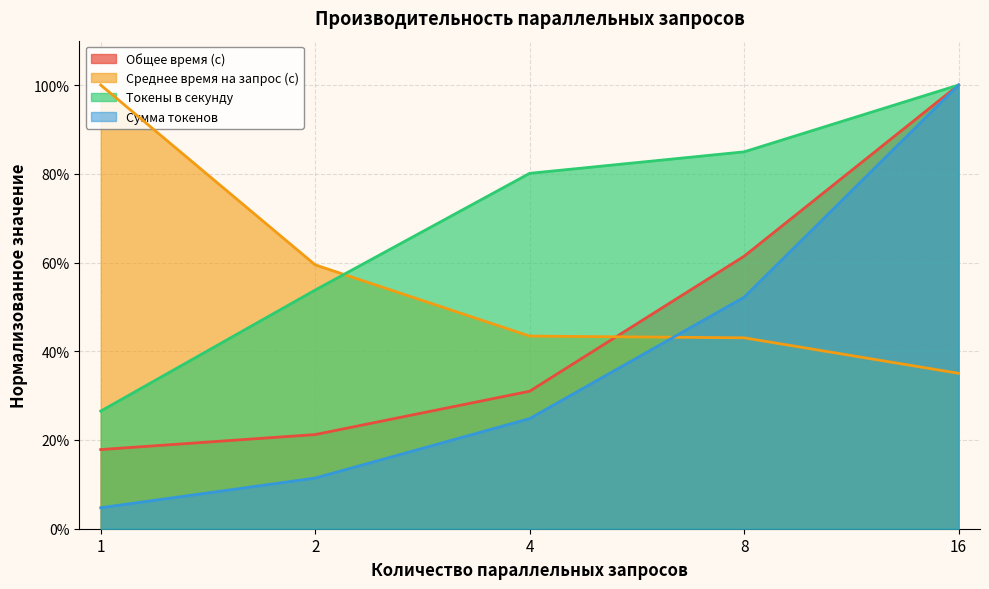

At 1, list the series in order from largest to smallest.

Среднее время на запрос (с), Токены в секунду, Общее время (с), Сумма токенов